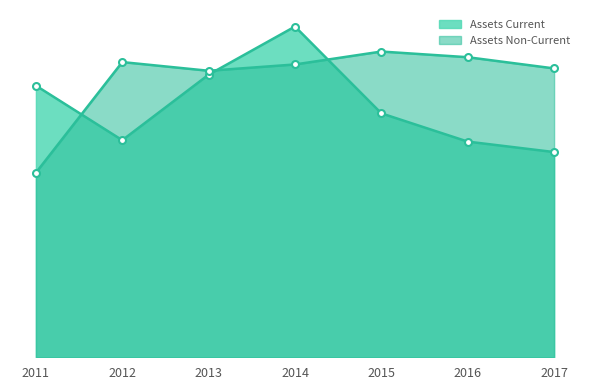

What is the difference between the maximum and minimum values in the Assets Non-Current series?

0.6